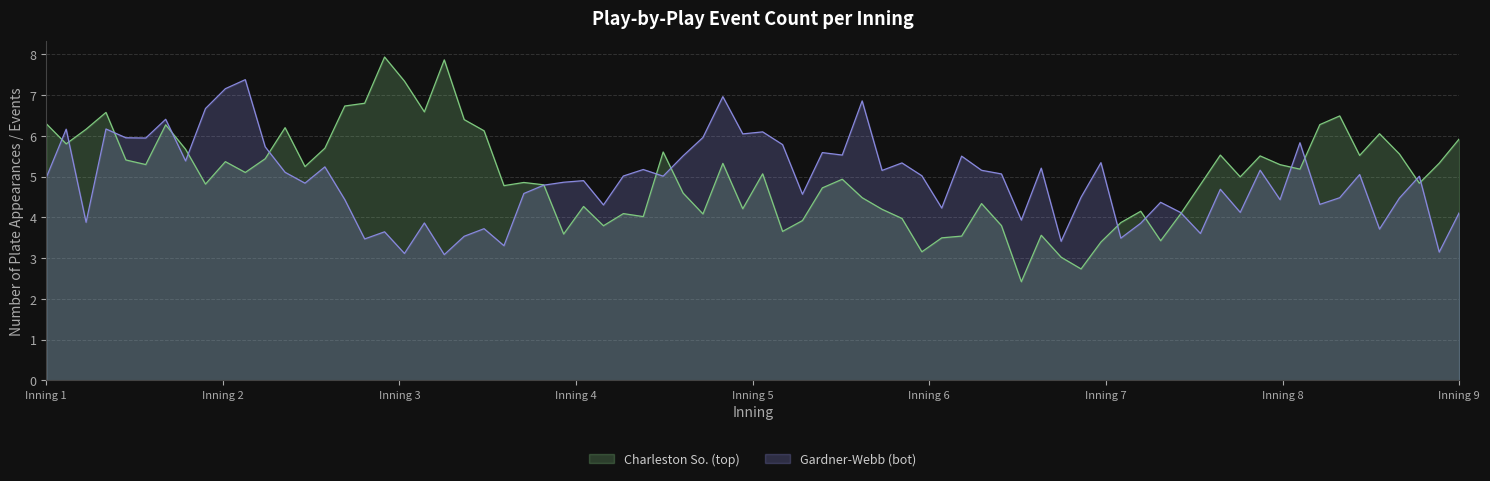

Where is the first local minimum for Gardner-Webb (bot)?

3